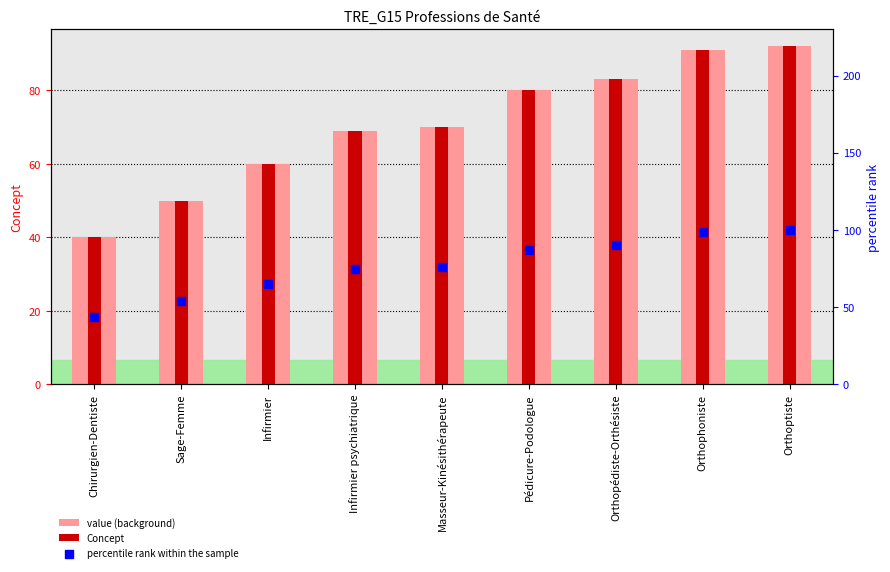

At which category is the sum across all series the highest?

Orthoptiste